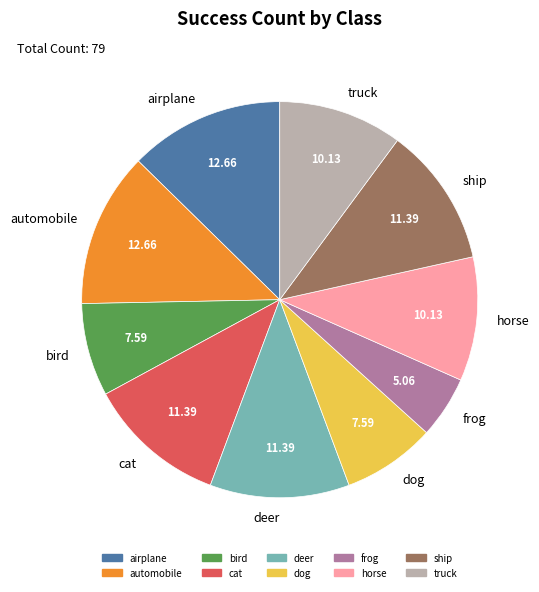

Is frog the majority of the pie?

No